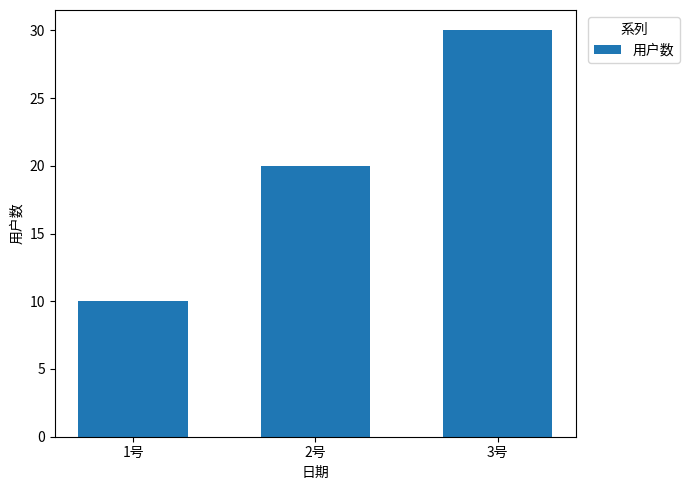

How many data points does each series have?

3